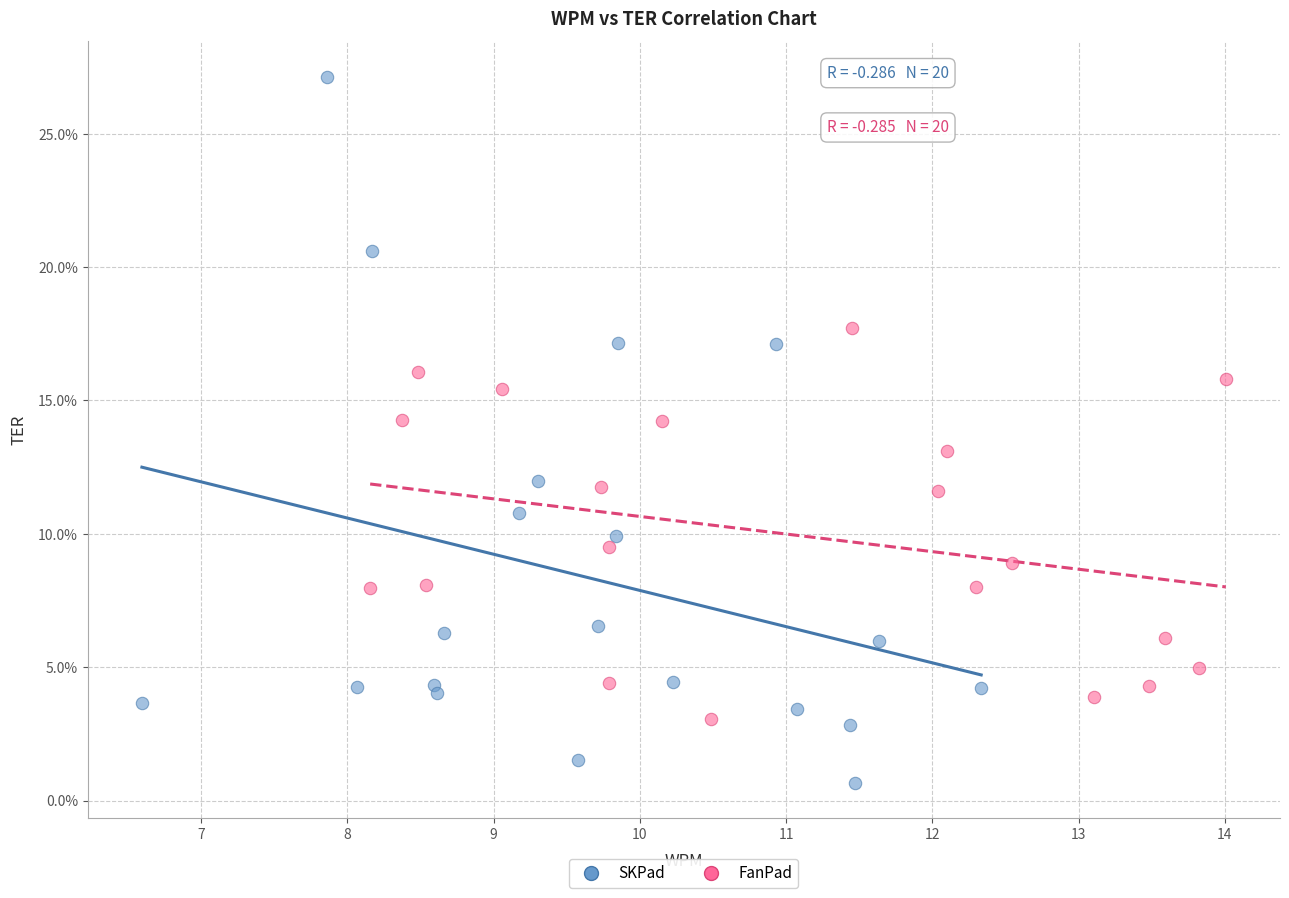

Which series reaches the maximum Y coordinate?

SKPad